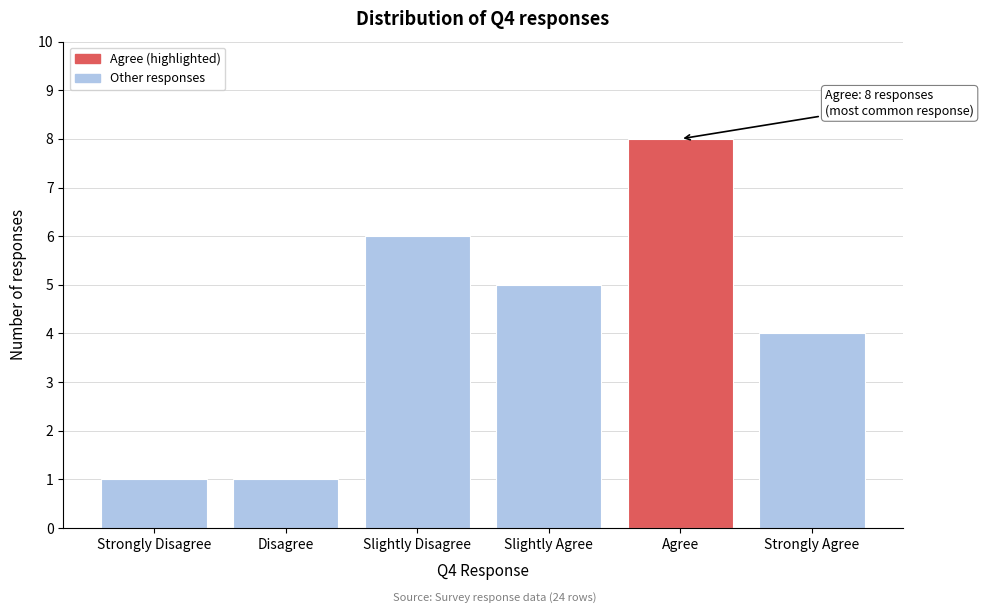

Reading right to left, what are all the values shown in this chart?

4	8	5	6	1	1